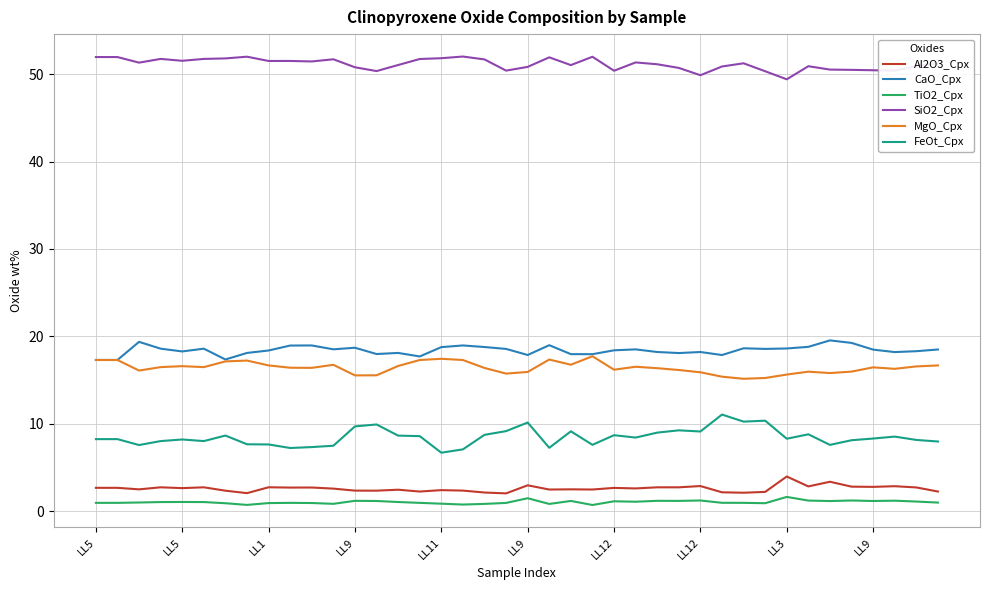

Which series has the largest total across all categories?

SiO2_Cpx